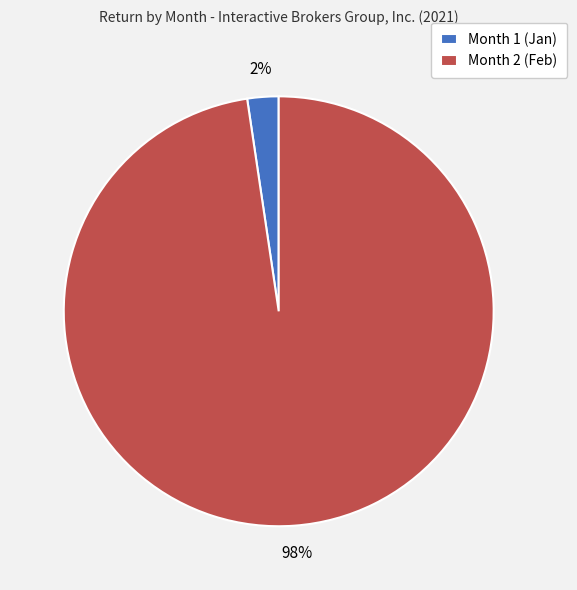

How many segments does this pie chart have?

2